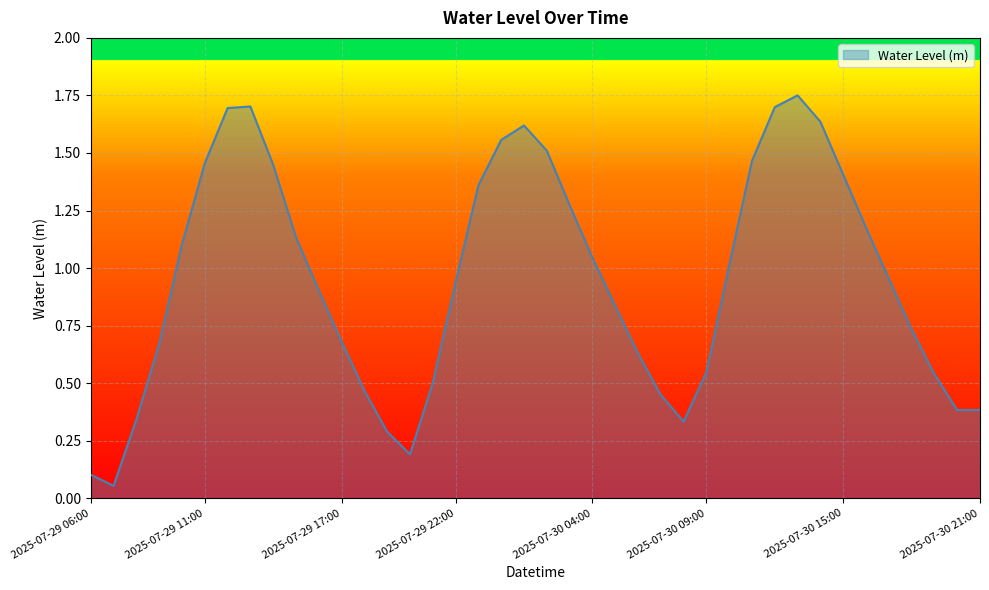

What is the difference between the maximum and minimum values?

1.7